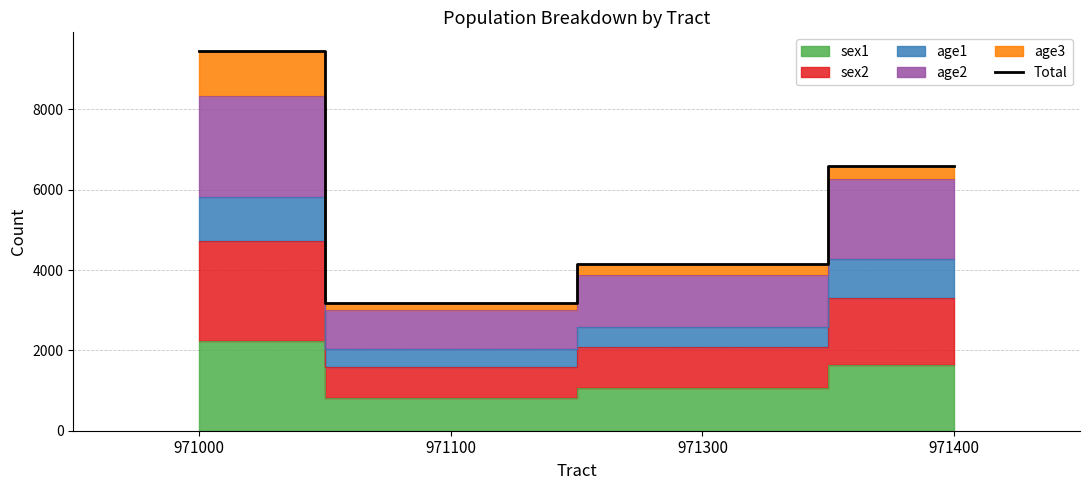

Rank the categories by value from highest to lowest.

971000, 971400, 971300, 971100